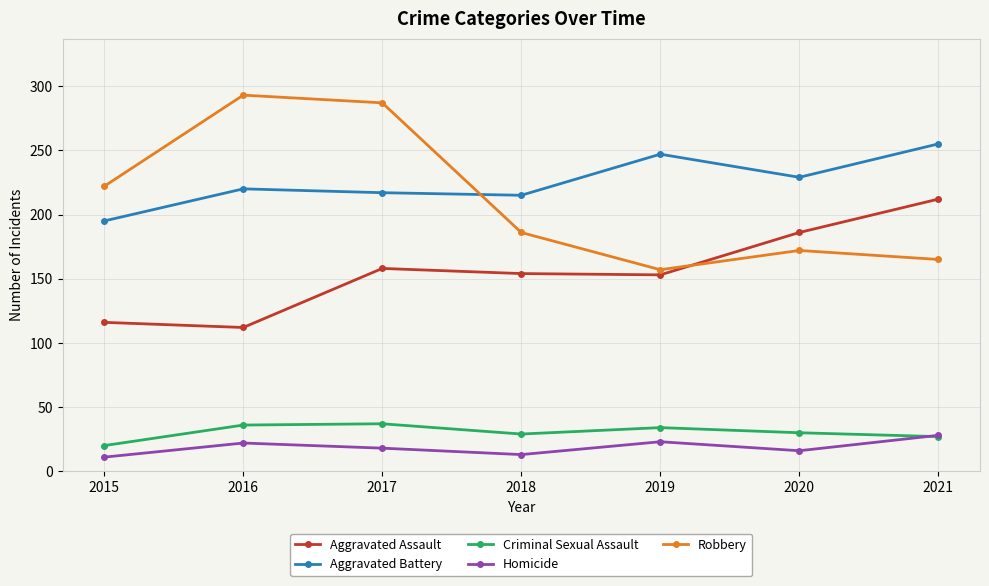

What is the lowest value of the Aggravated Battery series?

195